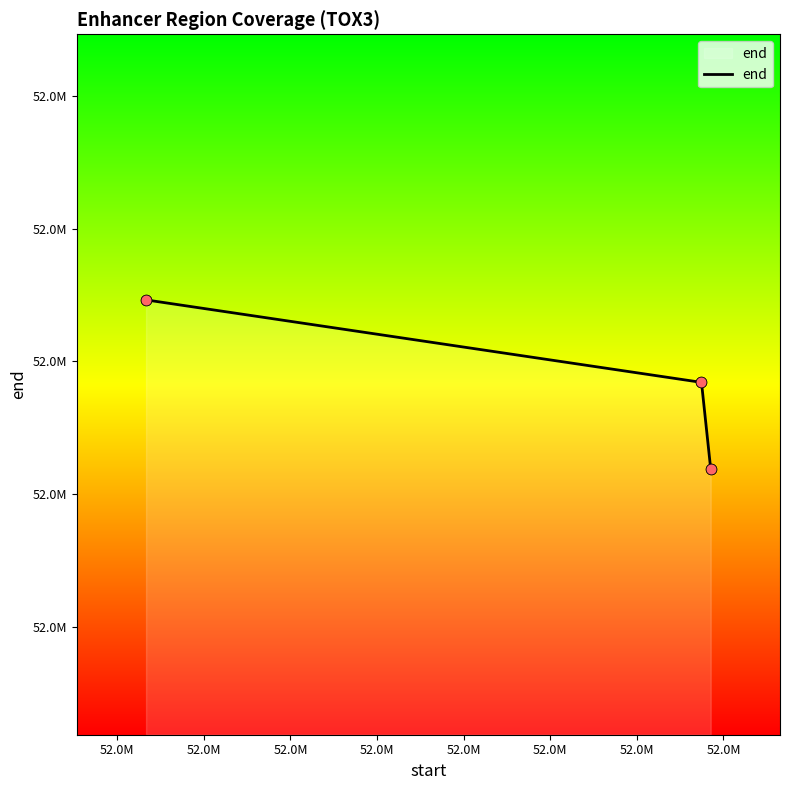

What is the change in value from 52.0M to 52.0M?

-653